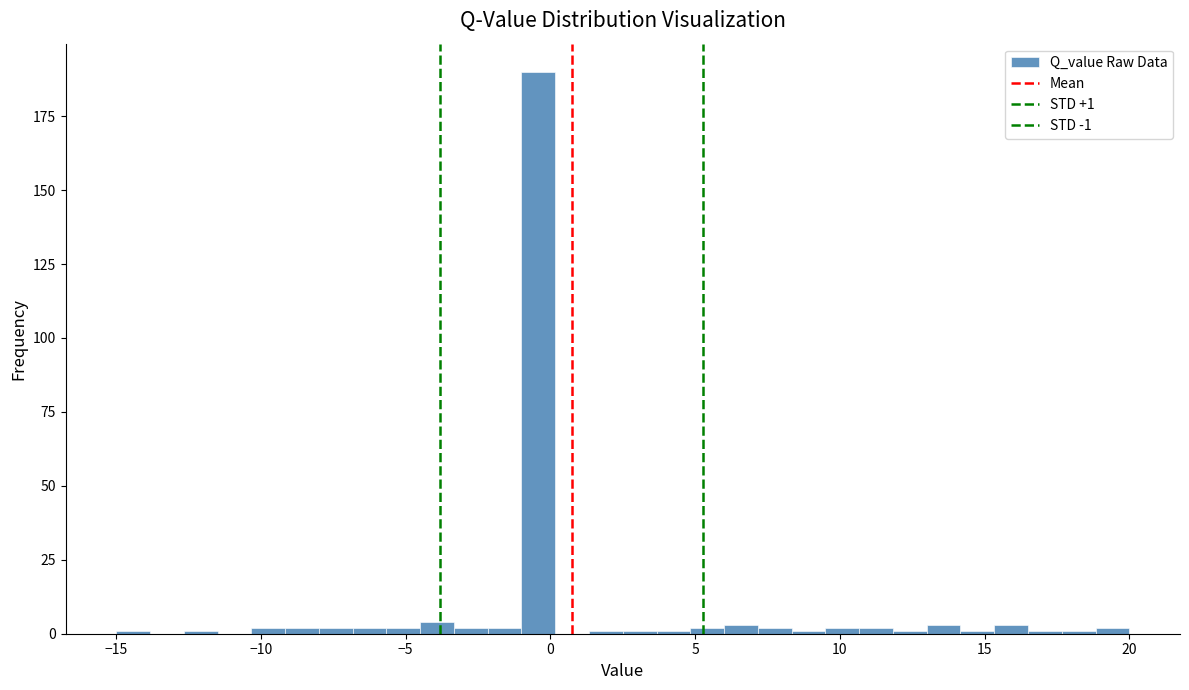

Around what value on the x-axis is the tallest bar? Give the approximate position of its centre, as read against the axis.

-0.5